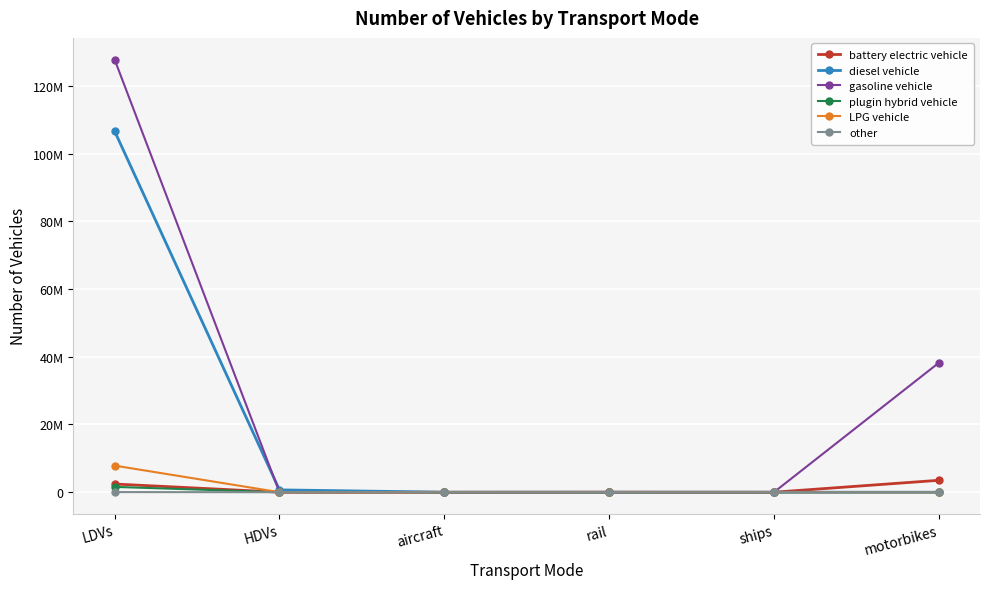

How many intersections are there between gasoline vehicle and diesel vehicle?

1